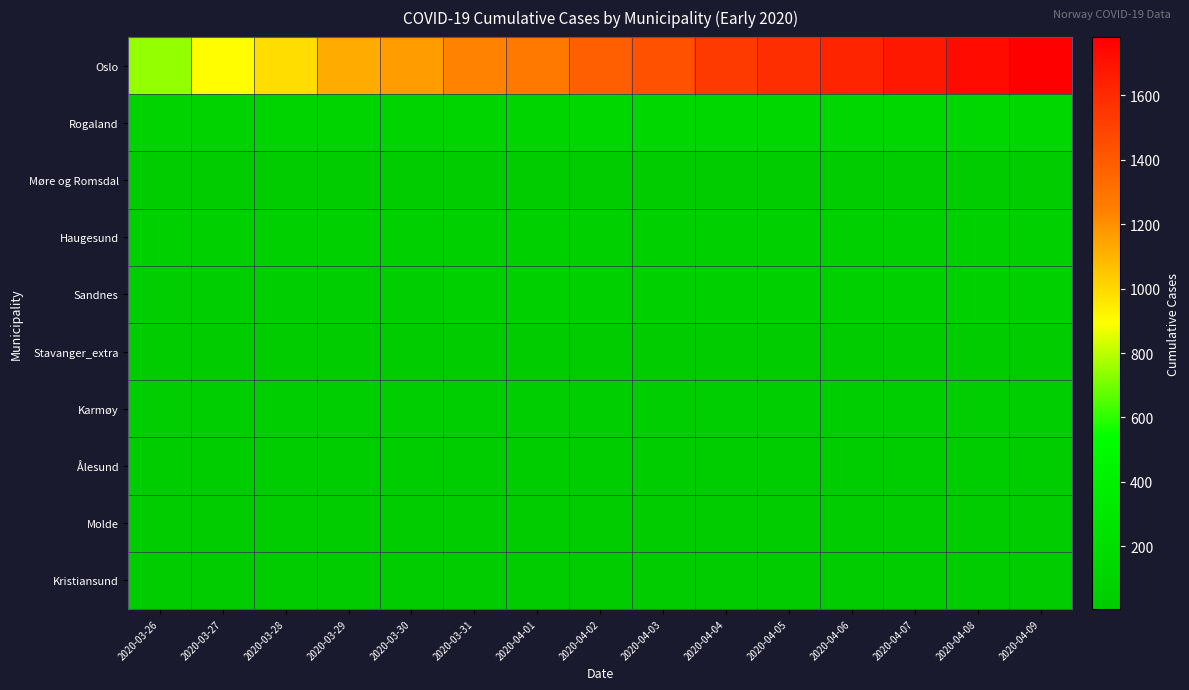

Rank the series at 2020-03-29 from lowest to highest value.

Molde, Møre og Romsdal, Stavanger_extra, Kristiansund, Ålesund, Karmøy, Sandnes, Haugesund, Rogaland, Oslo